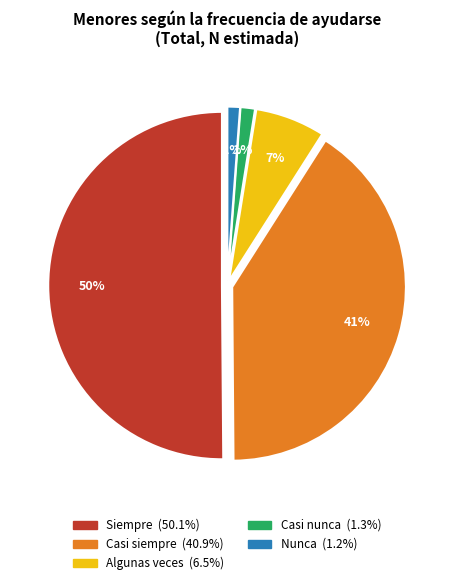

To the nearest percent, what is the difference between the Casi siempre and Nunca slice percentages?

40%